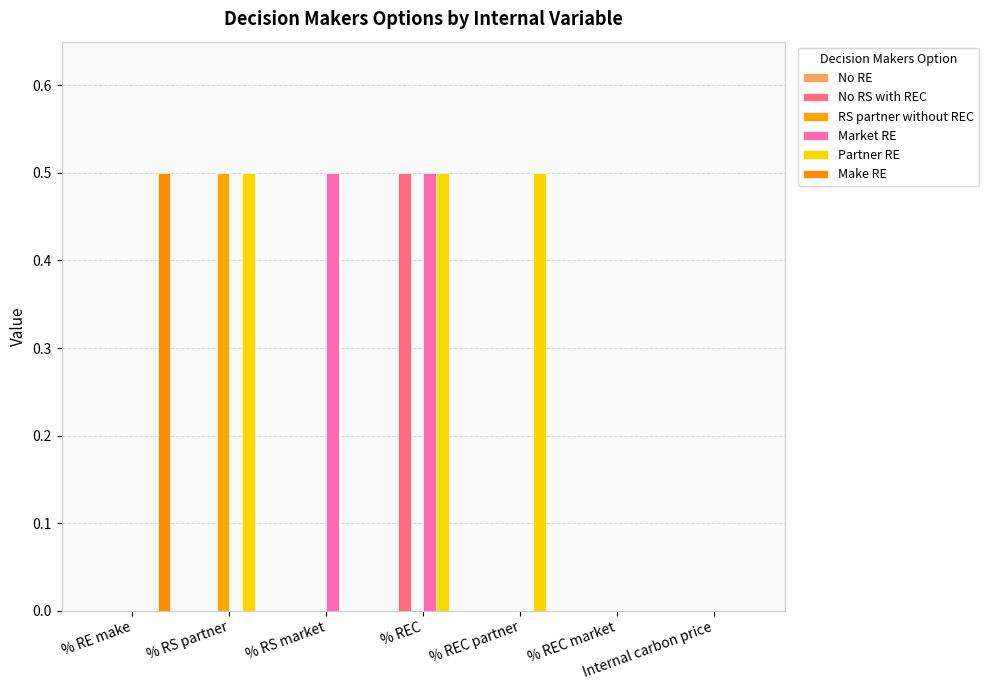

Which series has the widest spread of values?

No RS with REC